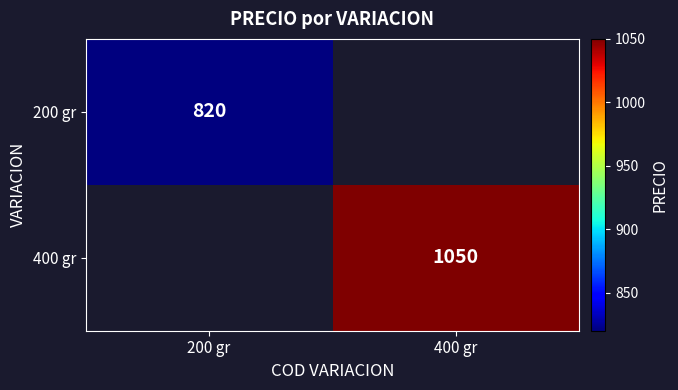

True or false: 400 gr has a value of 1544.1 at 400 gr.

False